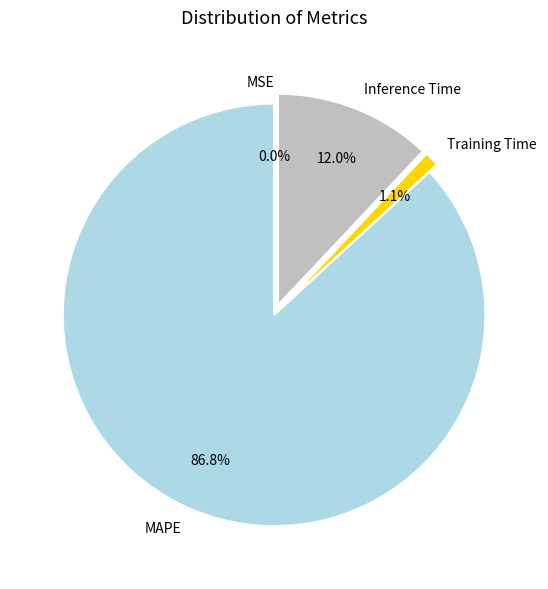

Is it true that Inference Time is 6% of the pie?

False